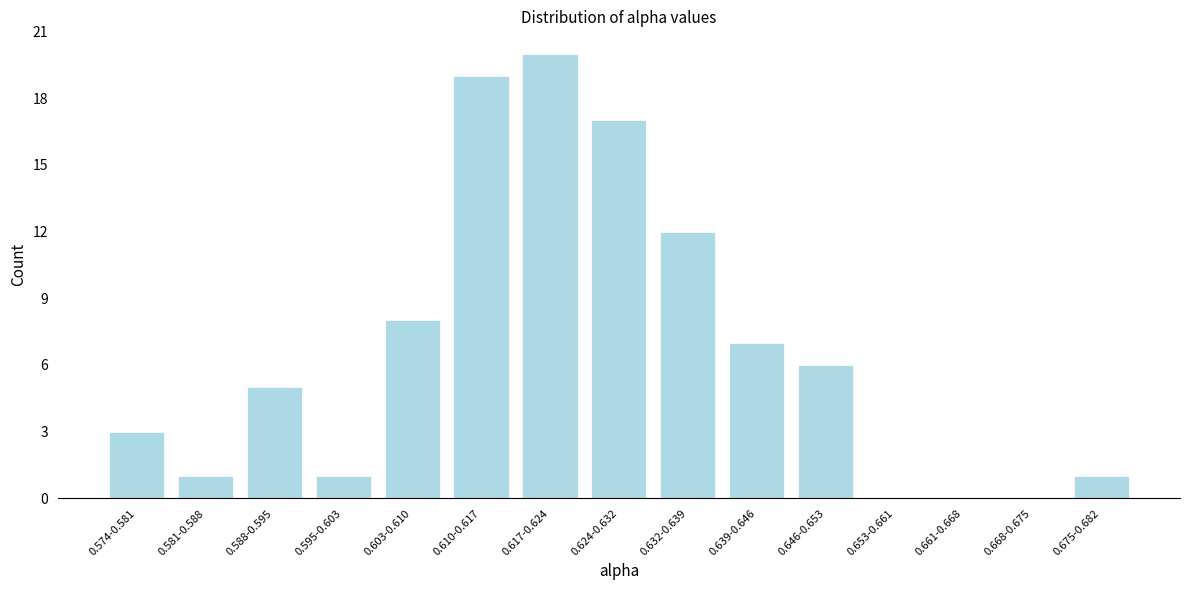

Reading left to right, transcribe all the data shown in this chart.

0.574-0.581=3	0.581-0.588=1	0.588-0.595=5	0.595-0.603=1	0.603-0.610=8	0.610-0.617=19	0.617-0.624=20	0.624-0.632=17	0.632-0.639=12	0.639-0.646=7	0.646-0.653=6	0.653-0.661=0	0.661-0.668=0	0.668-0.675=0	0.675-0.682=1